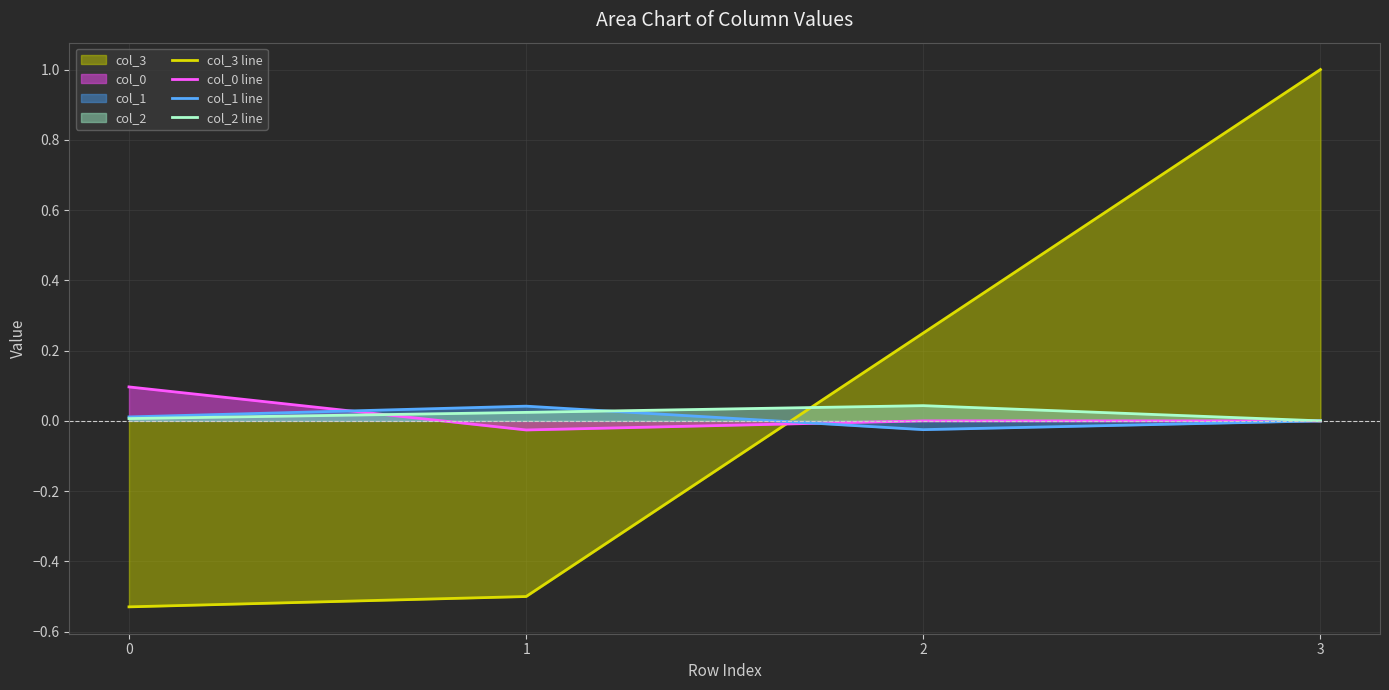

What are all the series names shown in the legend?

col_3 line, col_0 line, col_1 line, col_2 line